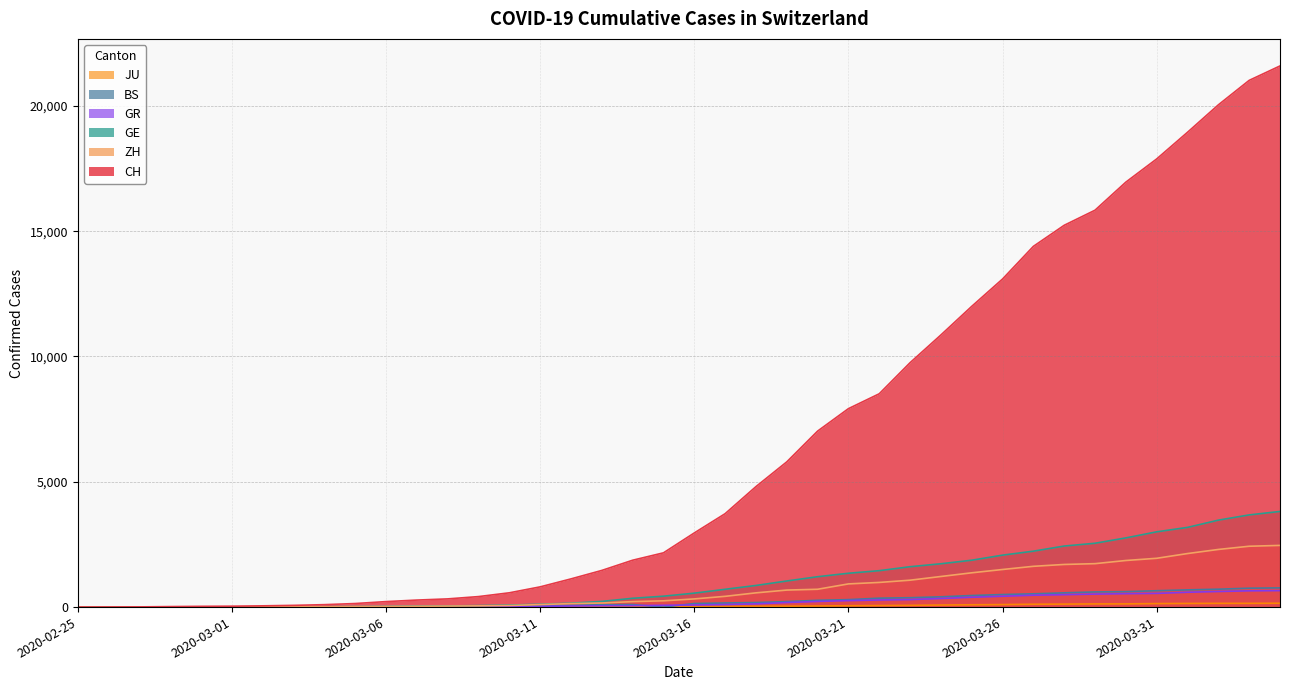

Reading right to left, transcribe all the data shown in this chart.

CH: 2020-04-04=21593	2020-04-03=21017	2020-04-02=20040	2020-04-01=18946	2020-03-31=17882	2020-03-30=16957	2020-03-29=15837	2020-03-28=15235	2020-03-27=14394	2020-03-26=13091	2020-03-25=12000	2020-03-24=10858	2020-03-23=9752	2020-03-22=8512	2020-03-21=7918	2020-03-20=7022	2020-03-19=5794	2020-03-18=4807	2020-03-17=3727	2020-03-16=2959	2020-03-15=2165	2020-03-14=1870	2020-03-13=1463	2020-03-12=1125	2020-03-11=807	2020-03-10=570	2020-03-09=419	2020-03-08=327	2020-03-07=280	2020-03-06=219	2020-03-05=142	2020-03-04=97	2020-03-03=69	2020-03-02=50	2020-03-01=36	2020-02-29=30	2020-02-28=20	2020-02-27=8	2020-02-26=4	2020-02-25=0
ZH: 2020-04-04=2461	2020-04-03=2428	2020-04-02=2300	2020-04-01=2136	2020-03-31=1947	2020-03-30=1859	2020-03-29=1733	2020-03-28=1701	2020-03-27=1627	2020-03-26=1500	2020-03-25=1368	2020-03-24=1221	2020-03-23=1073	2020-03-22=984	2020-03-21=925	2020-03-20=711	2020-03-19=679	2020-03-18=568	2020-03-17=429	2020-03-16=326	2020-03-15=250	2020-03-14=218	2020-03-13=163	2020-03-12=140	2020-03-11=101	2020-03-10=62	2020-03-09=49	2020-03-08=40	2020-03-07=34	2020-03-06=29	2020-03-05=23	2020-03-04=15	2020-03-03=13	2020-03-02=10	2020-03-01=7	2020-02-29=6	2020-02-28=2	2020-02-27=2	2020-02-26=0	2020-02-25=0
GE: 2020-04-04=3816	2020-04-03=3678	2020-04-02=3469	2020-04-01=3180	2020-03-31=3003	2020-03-30=2761	2020-03-29=2547	2020-03-28=2436	2020-03-27=2231	2020-03-26=2073	2020-03-25=1870	2020-03-24=1729	2020-03-23=1611	2020-03-22=1453	2020-03-21=1350	2020-03-20=1212	2020-03-19=1041	2020-03-18=863	2020-03-17=710	2020-03-16=556	2020-03-15=435	2020-03-14=351	2020-03-13=227	2020-03-12=155	2020-03-11=114	2020-03-10=80	2020-03-09=60	2020-03-08=45	2020-03-07=43	2020-03-06=30	2020-03-05=20	2020-03-04=16	2020-03-03=14	2020-03-02=11	2020-03-01=10	2020-02-29=9	2020-02-28=5	2020-02-27=1	2020-02-26=1	2020-02-25=0
BS: 2020-04-04=767	2020-04-03=754	2020-04-02=714	2020-04-01=687	2020-03-31=653	2020-03-30=617	2020-03-29=605	2020-03-28=569	2020-03-27=530	2020-03-26=501	2020-03-25=462	2020-03-24=410	2020-03-23=374	2020-03-22=356	2020-03-21=297	2020-03-20=270	2020-03-19=220	2020-03-18=181	2020-03-17=164	2020-03-16=143	2020-03-15=0	2020-03-14=100	2020-03-13=92	2020-03-12=73	2020-03-11=49	2020-03-10=33	2020-03-09=28	2020-03-08=24	2020-03-07=21	2020-03-06=15	2020-03-05=8	2020-03-04=3	2020-03-03=3	2020-03-02=1	2020-03-01=1	2020-02-29=1	2020-02-28=1	2020-02-27=1	2020-02-26=0	2020-02-25=0
GR: 2020-04-04=657	2020-04-03=649	2020-04-02=622	2020-04-01=592	2020-03-31=547	2020-03-30=535	2020-03-29=519	2020-03-28=495	2020-03-27=474	2020-03-26=433	2020-03-25=393	2020-03-24=343	2020-03-23=300	2020-03-22=284	2020-03-21=258	2020-03-20=226	2020-03-19=182	2020-03-18=128	2020-03-17=101	2020-03-16=84	2020-03-15=71	2020-03-14=56	2020-03-13=53	2020-03-12=43	2020-03-11=31	2020-03-10=22	2020-03-09=18	2020-03-08=18	2020-03-07=17	2020-03-06=16	2020-03-05=14	2020-03-04=12	2020-03-03=9	2020-03-02=9	2020-03-01=6	2020-02-29=6	2020-02-28=6	2020-02-27=2	2020-02-26=2	2020-02-25=0
JU: 2020-04-04=154	2020-04-03=149	2020-04-02=149	2020-04-01=145	2020-03-31=140	2020-03-30=128	2020-03-29=127	2020-03-28=119	2020-03-27=114	2020-03-26=100	2020-03-25=92	2020-03-24=82	2020-03-23=69	2020-03-22=61	2020-03-21=54	2020-03-20=44	2020-03-19=36	2020-03-18=32	2020-03-17=29	2020-03-16=25	2020-03-15=19	2020-03-14=18	2020-03-13=17	2020-03-12=12	2020-03-11=7	2020-03-10=7	2020-03-09=7	2020-03-08=5	2020-03-07=5	2020-03-06=4	2020-03-05=4	2020-03-04=2	2020-03-03=2	2020-03-02=1	2020-03-01=1	2020-02-29=1	2020-02-28=1	2020-02-27=1	2020-02-26=0	2020-02-25=0